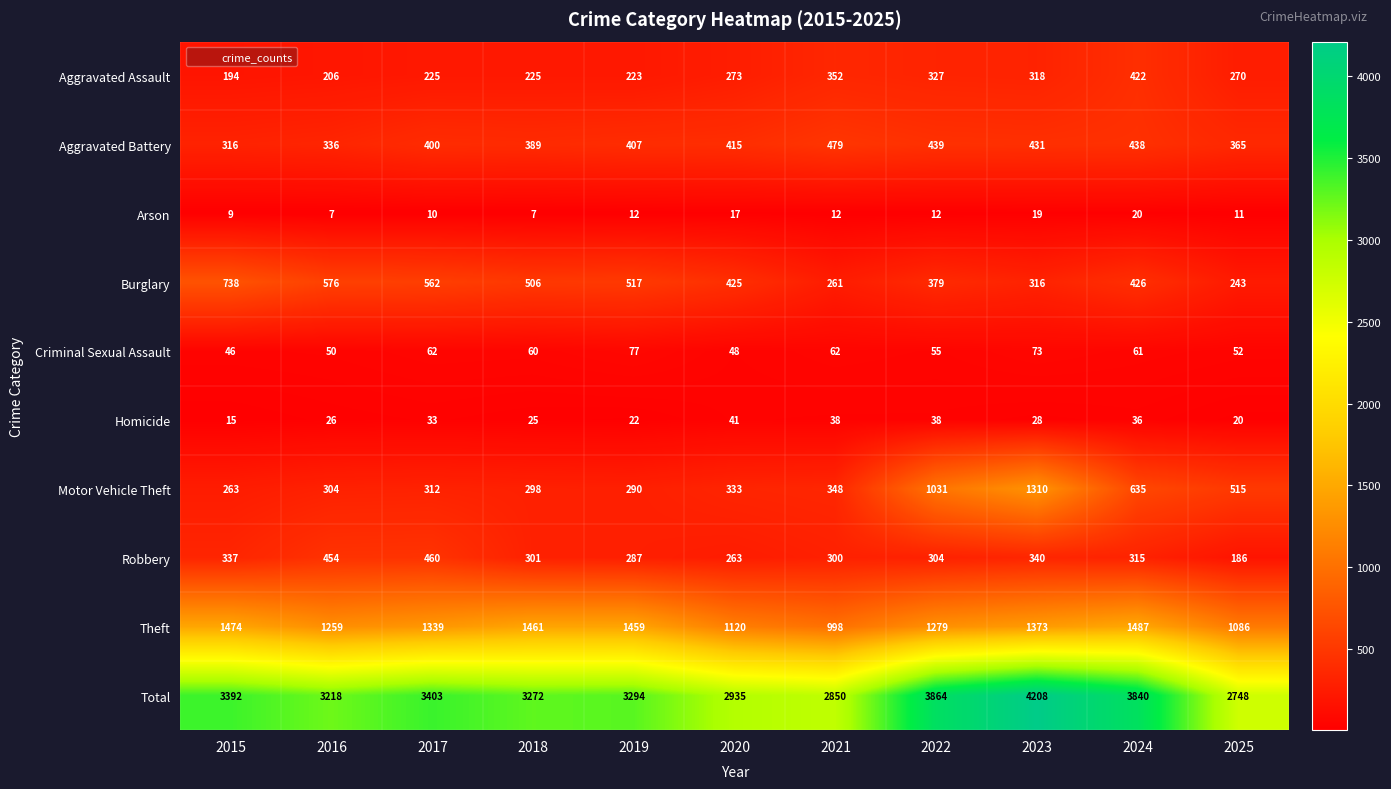

What is the highest value of the Motor Vehicle Theft series?

1310